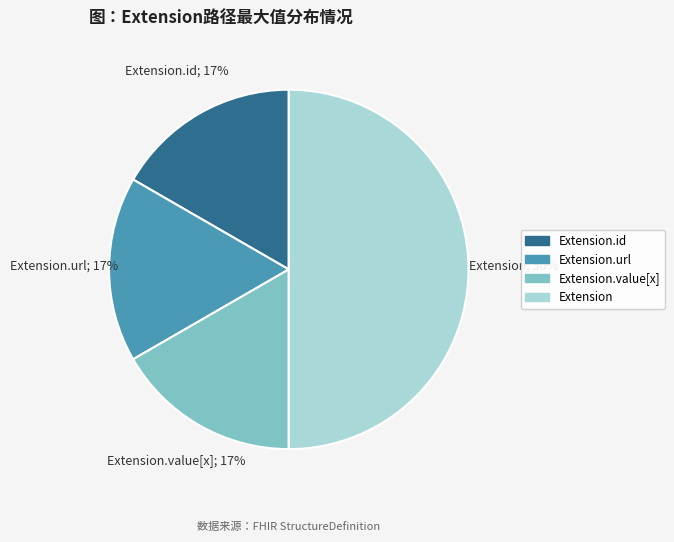

To the nearest percent, what is the average slice percentage?

25%